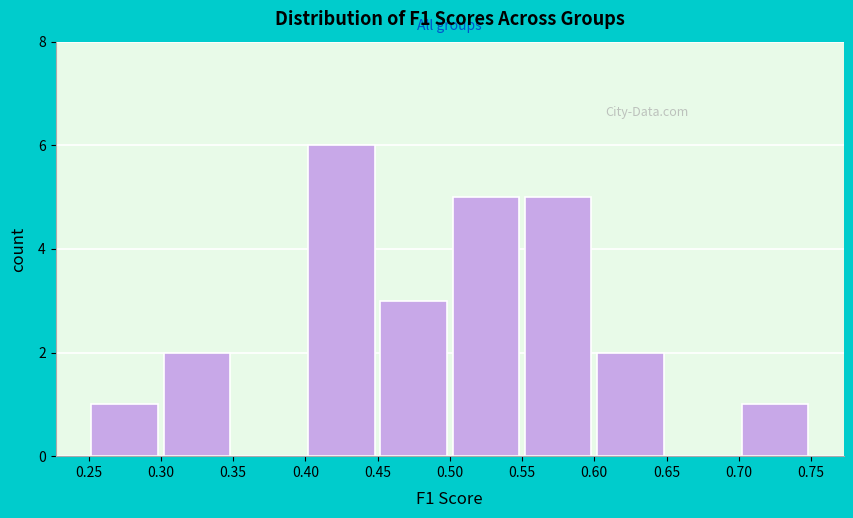

Which range on the x-axis has the tallest bar?

0.40 to 0.45